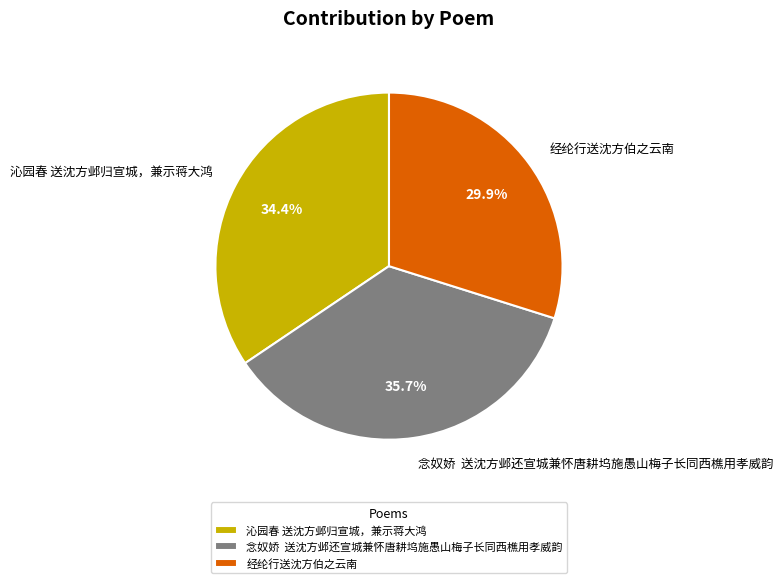

Between 念奴娇 送沈方邺还宣城兼怀唐耕坞施愚山梅子长同西樵用孝威韵 and 经纶行送沈方伯之云南, which is larger?

念奴娇 送沈方邺还宣城兼怀唐耕坞施愚山梅子长同西樵用孝威韵